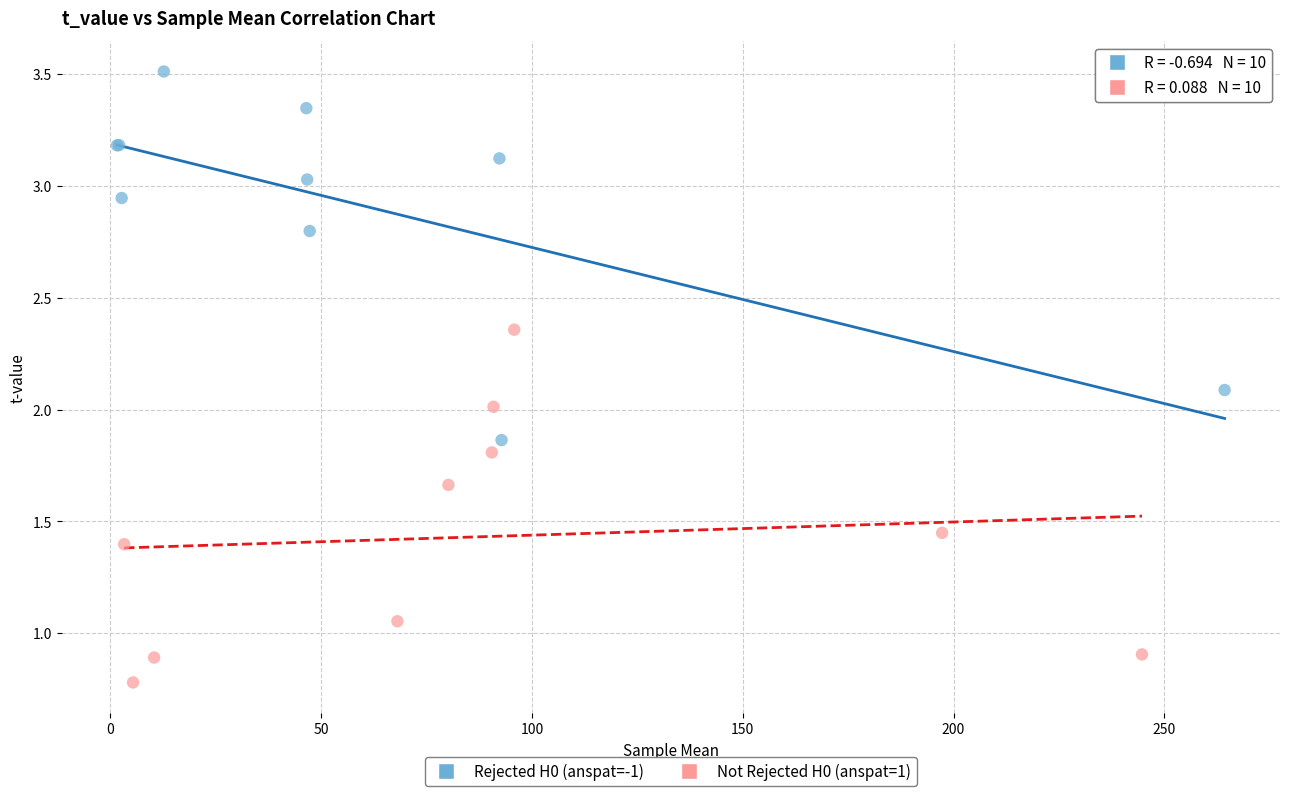

What are all the series names shown in the legend?

Rejected H0 (anspat=-1), Not Rejected H0 (anspat=1)